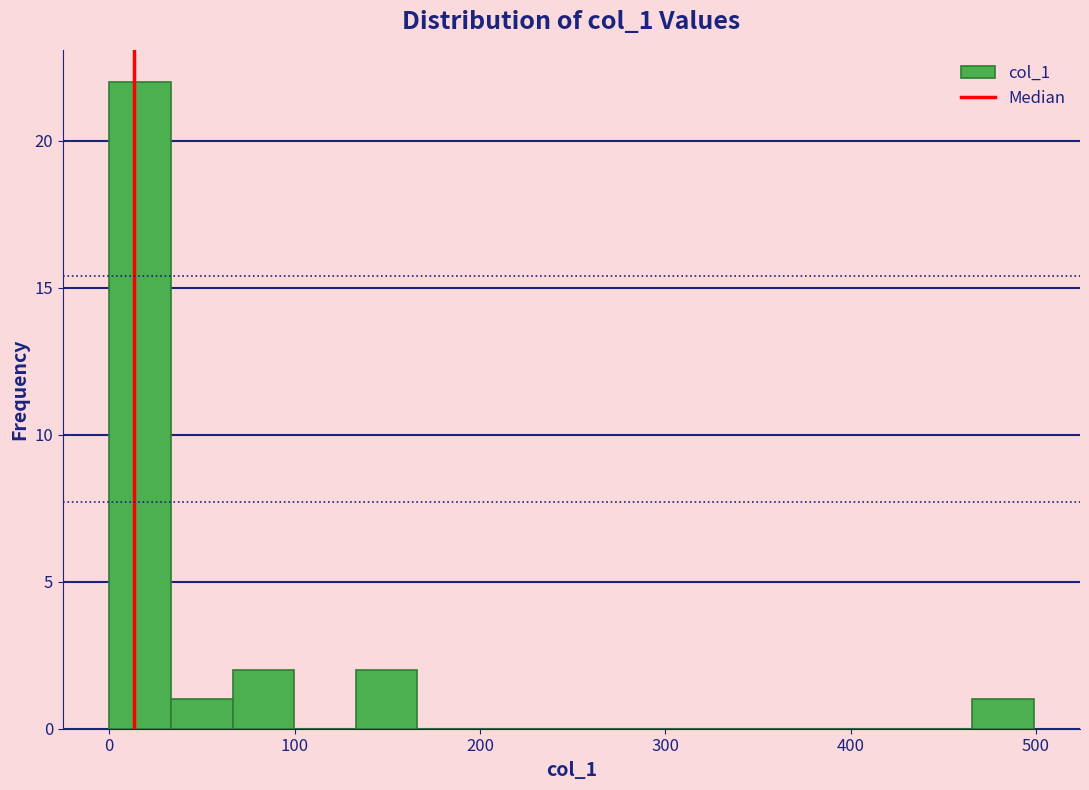

Around what value on the x-axis is the tallest bar? Give the approximate position of its centre, as read against the axis.

20